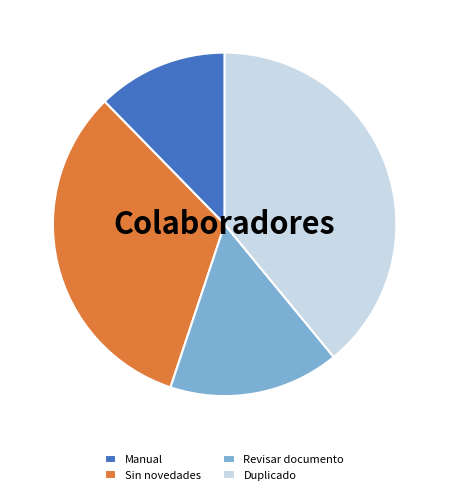

Approximately how many times larger is the value at Duplicado compared to Manual?

3.2